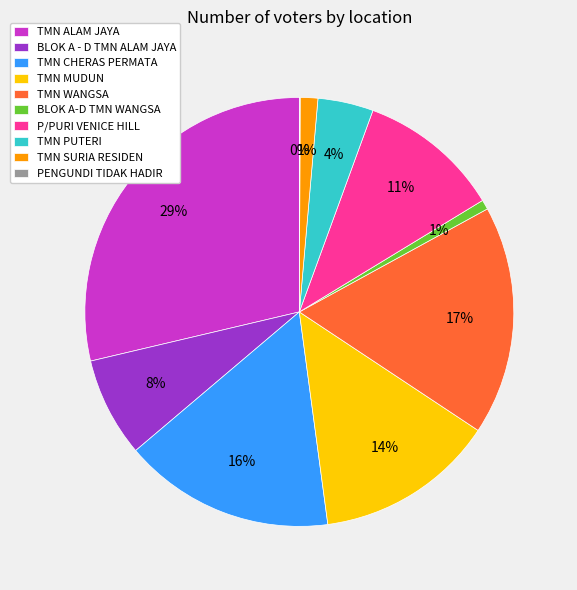

What percentage is the TMN PUTERI slice, to the nearest percent?

4%